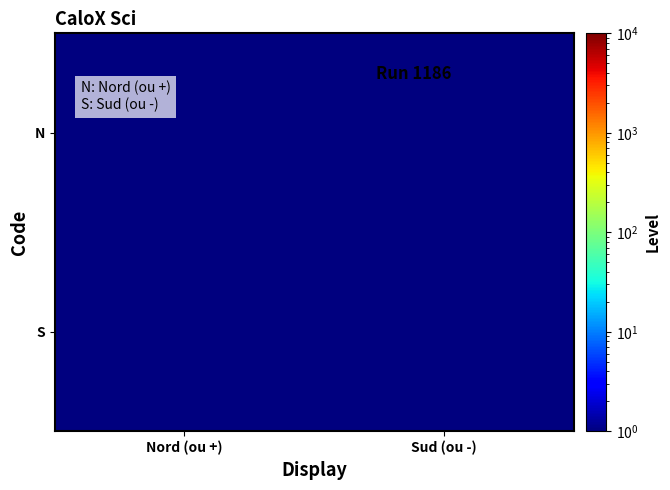

What is the smallest value displayed?

0.5